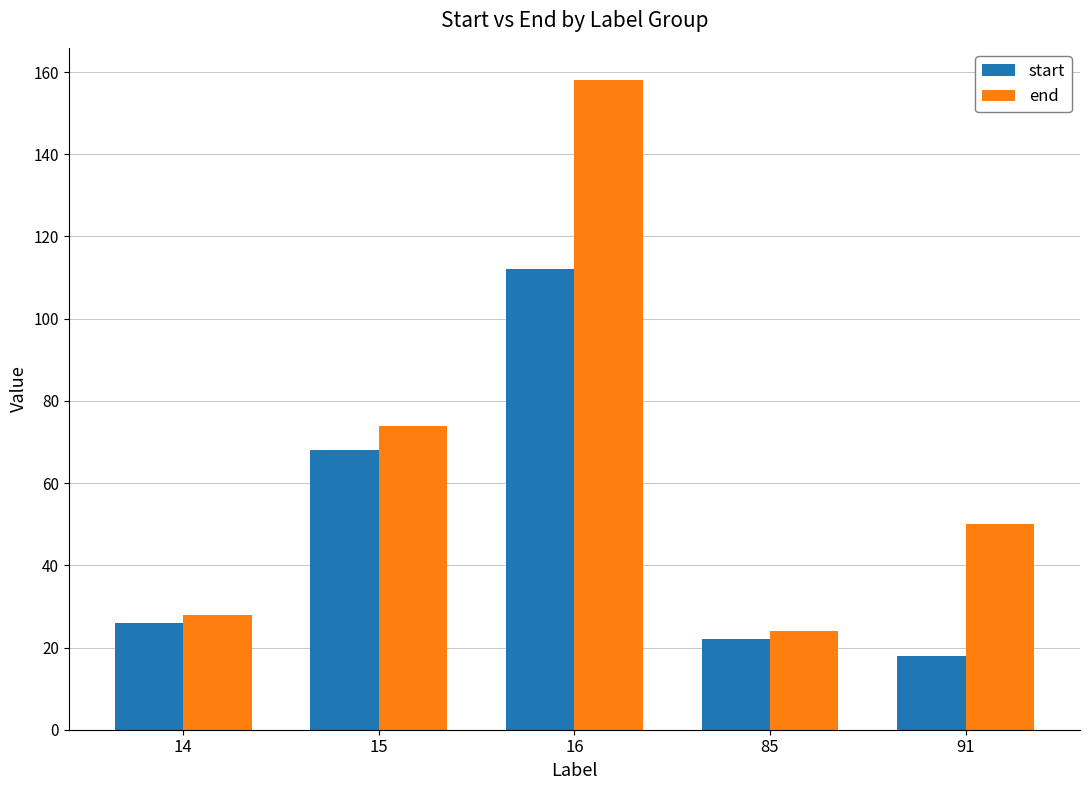

Reading left to right, what are all the values shown in this chart?

start: 14=26	15=68	16=112	85=22	91=18
end: 14=28	15=74	16=158	85=24	91=50